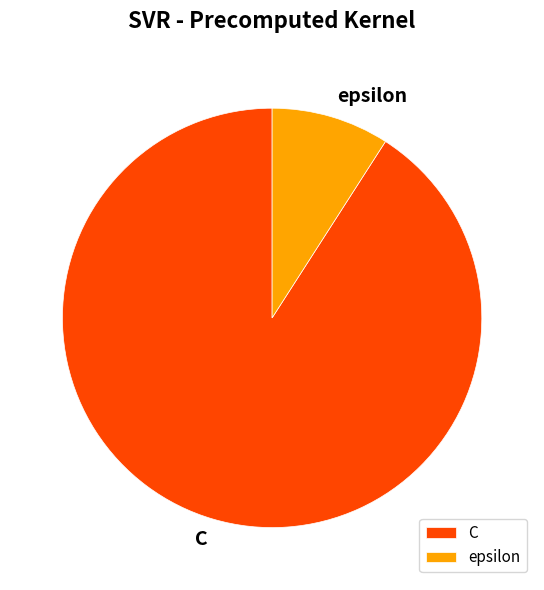

Count the number of slices in the pie.

2